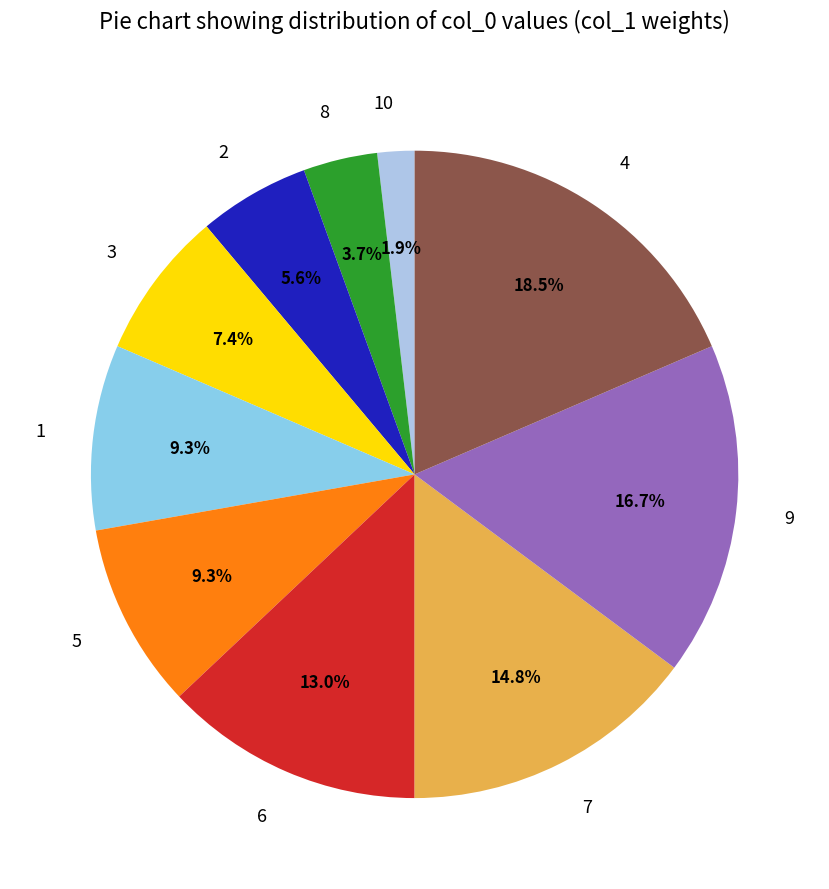

Is 2 the majority of the pie?

No